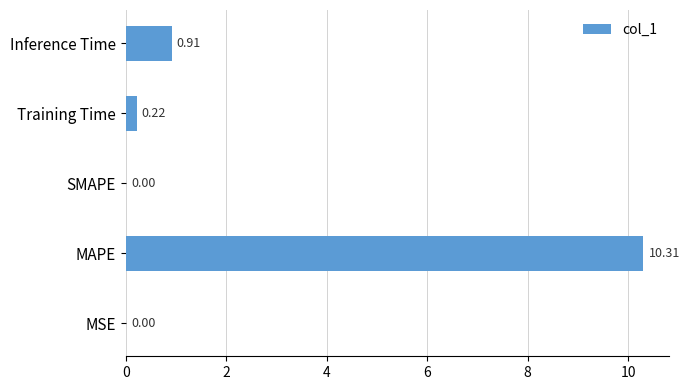

Which label corresponds to the largest value in the chart?

MAPE